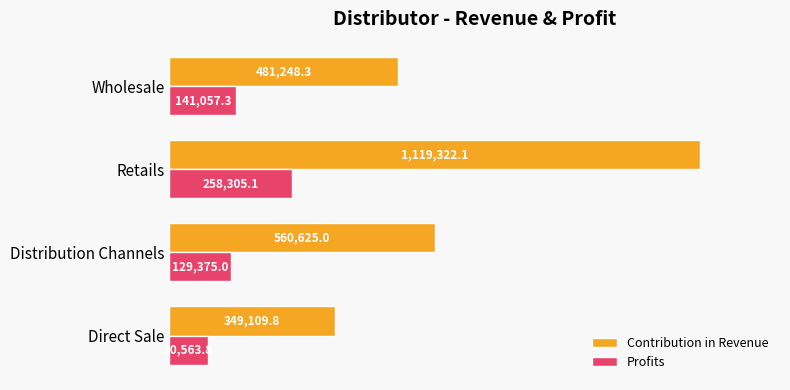

What are all the series names shown in the legend?

Contribution in Revenue, Profits